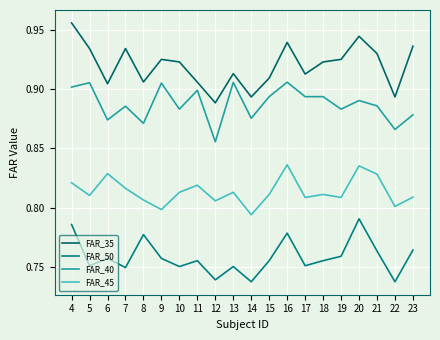

Between 17 and 16, which is larger?

16